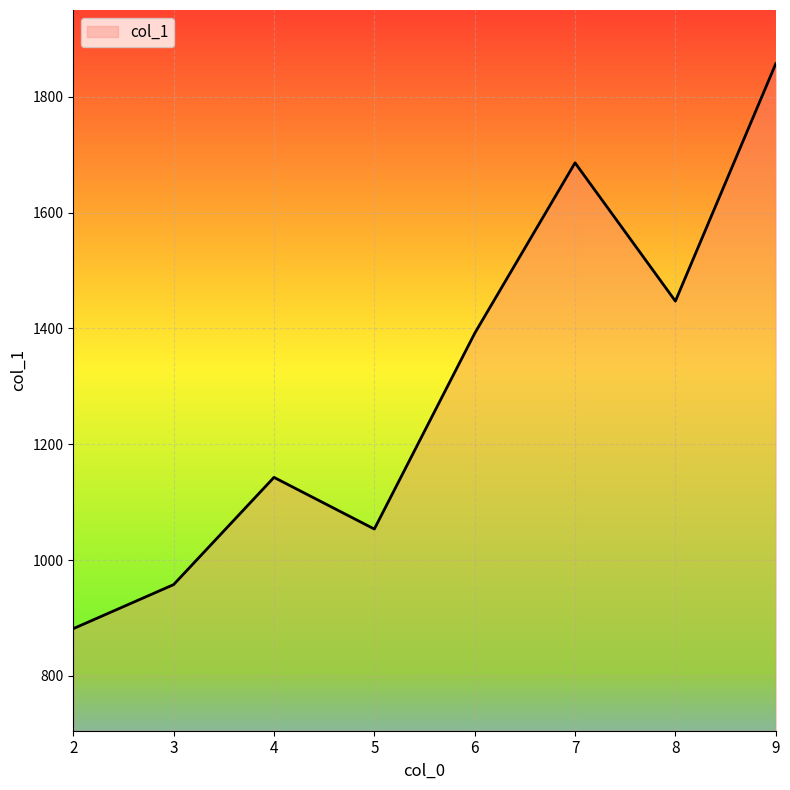

Count the number of categories in the chart.

8